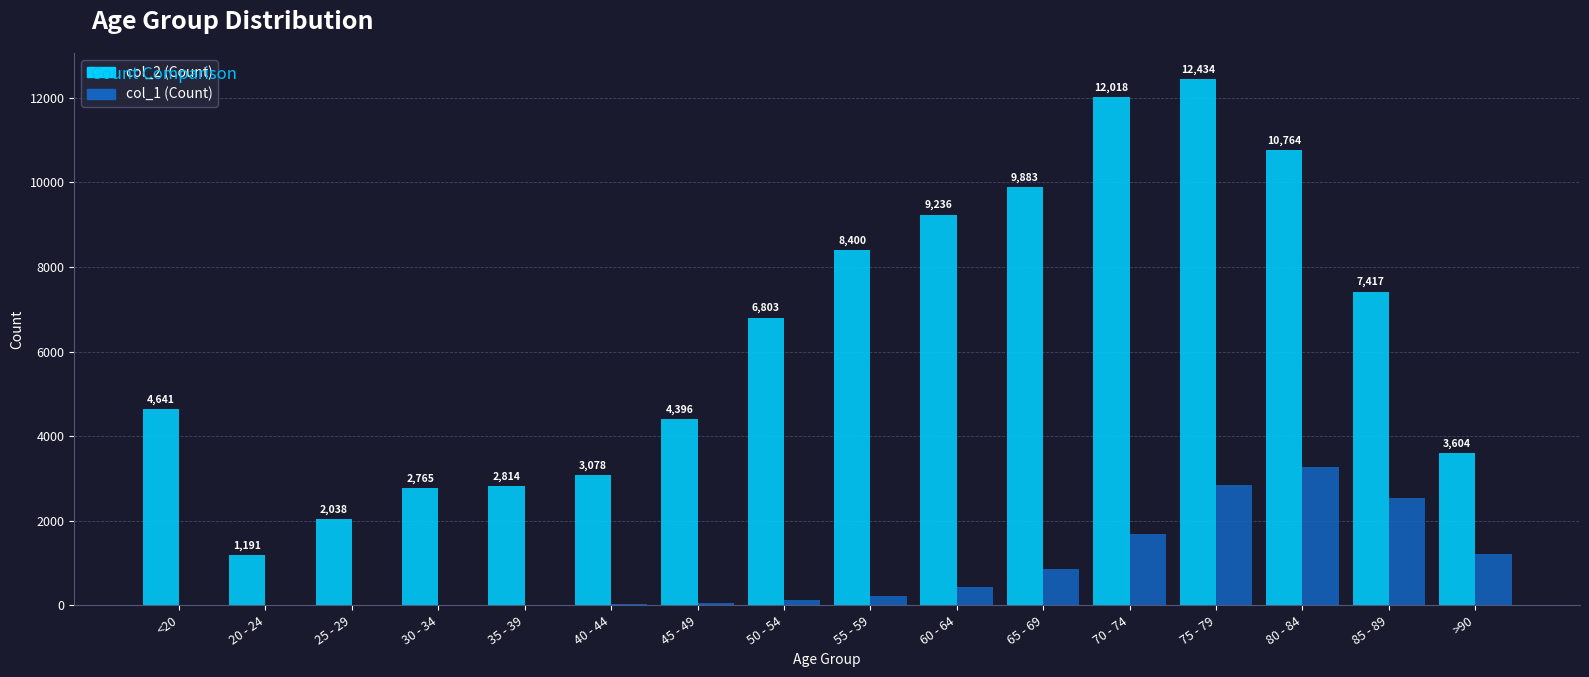

At which category is the sum across all series the highest?

75 - 79